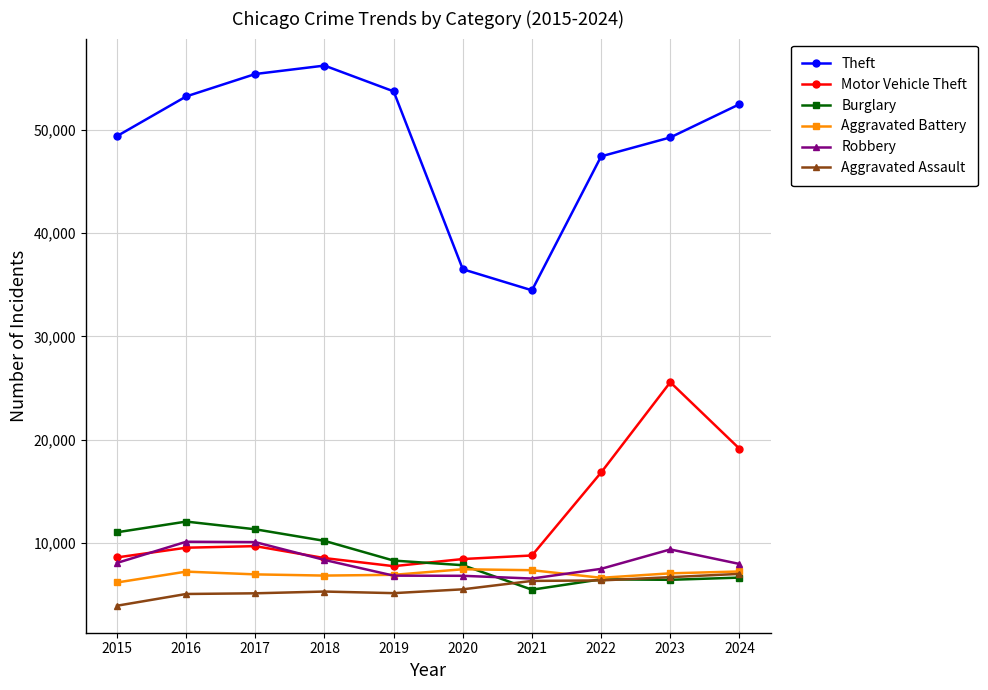

True or false: Aggravated Battery and Theft intersect in this chart.

False